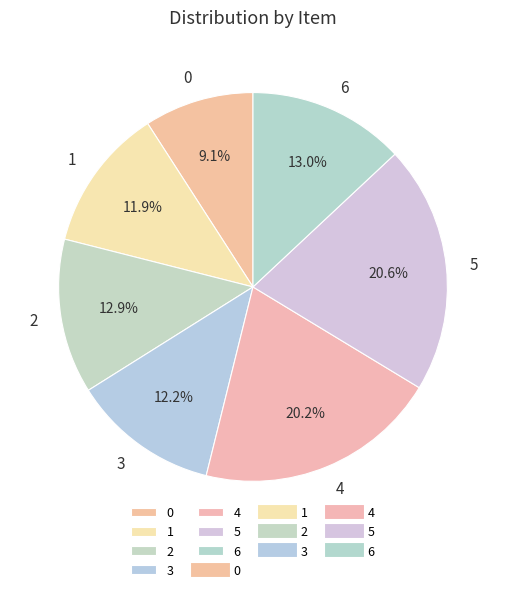

How much of the chart is everything except 4?

79.8%